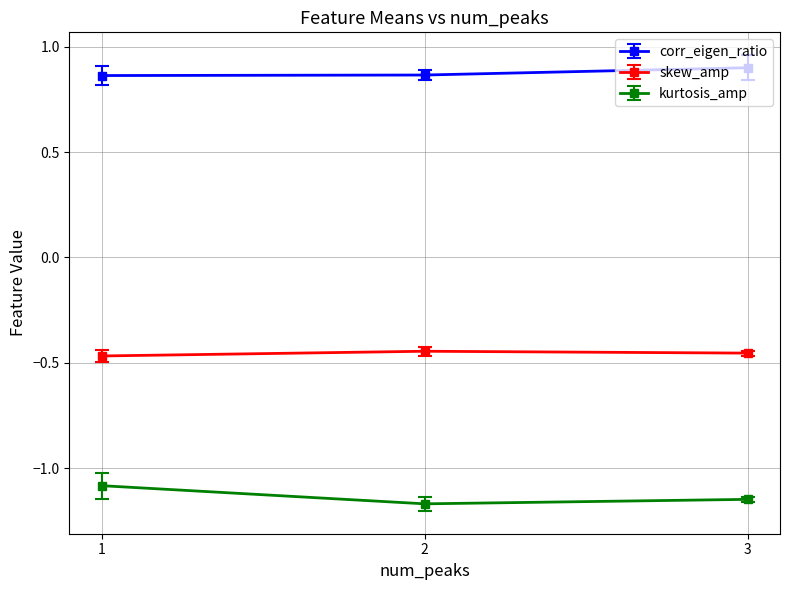

At 2, list the series in order from smallest to largest.

kurtosis_amp, skew_amp, corr_eigen_ratio